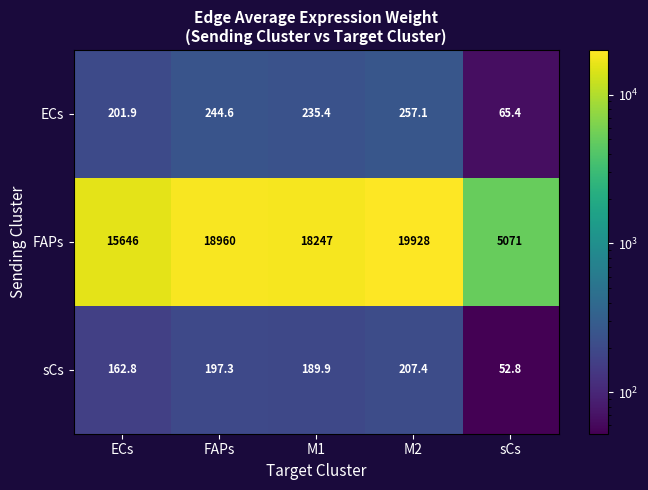

What is the lowest value of the ECs series?

65.4